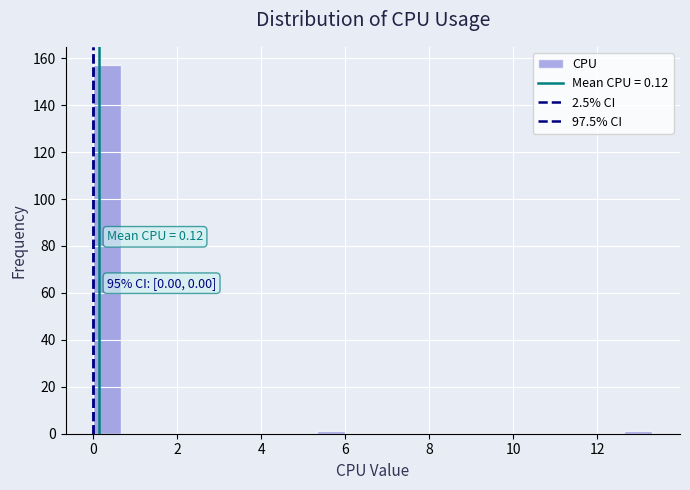

Around what value on the x-axis is the tallest bar? Give the approximate position of its centre, as read against the axis.

0.4